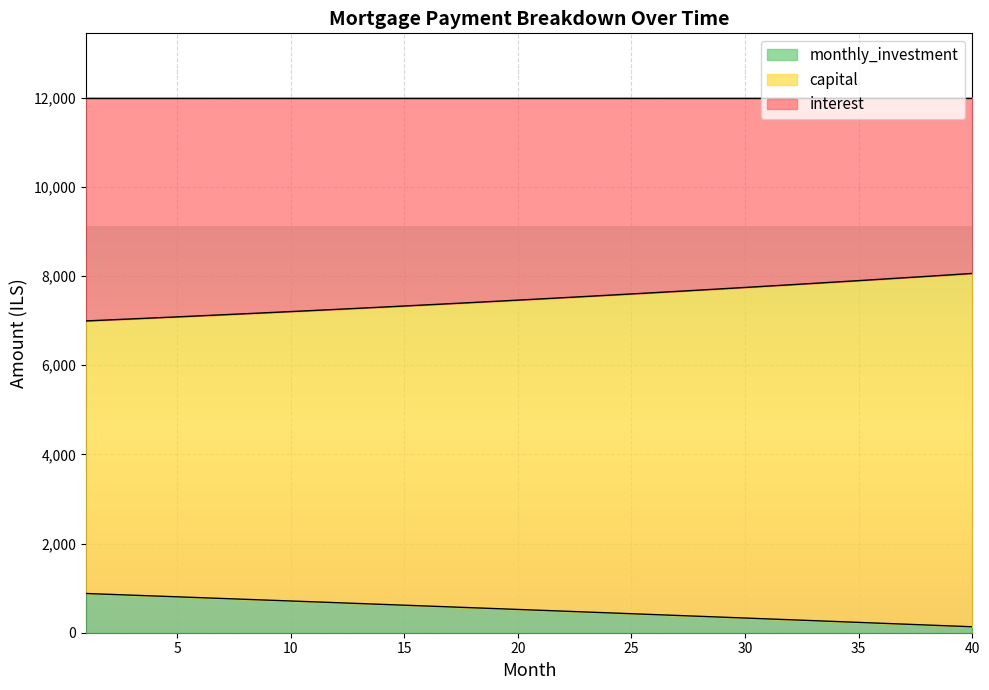

What is the highest value of the monthly_investment series?

879.4